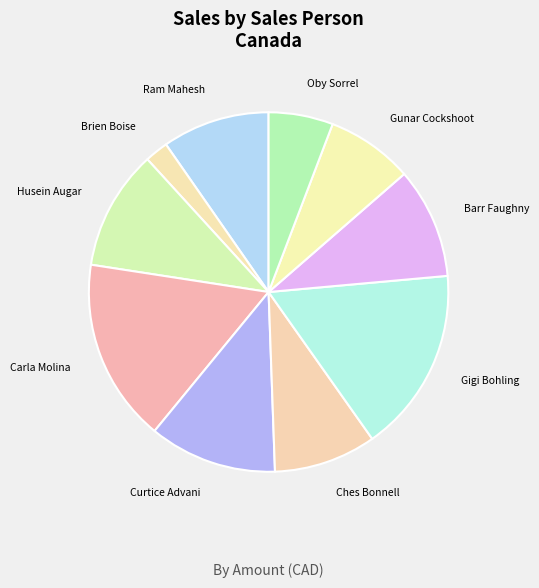

Does Gigi Bohling account for over 50% of the chart?

No